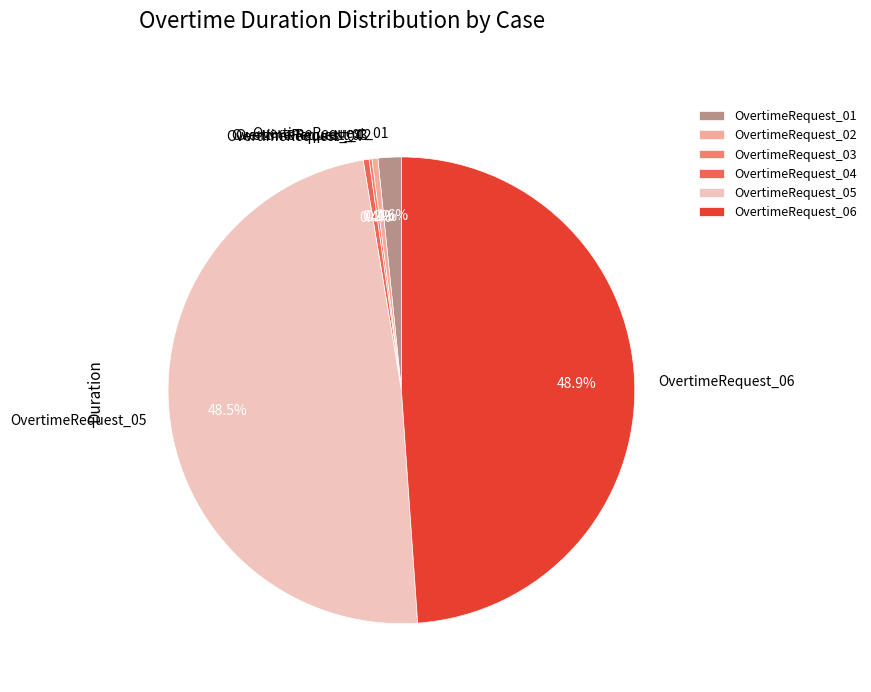

Is there a majority slice in this chart?

No